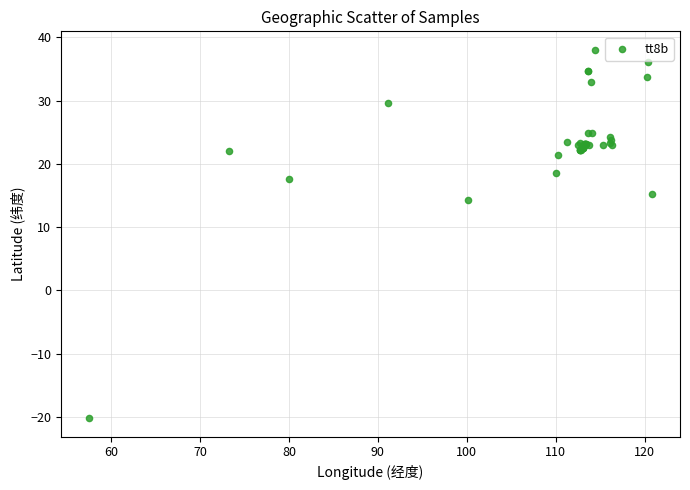

What Y value in the scatter plot is closest to 8?

14.3